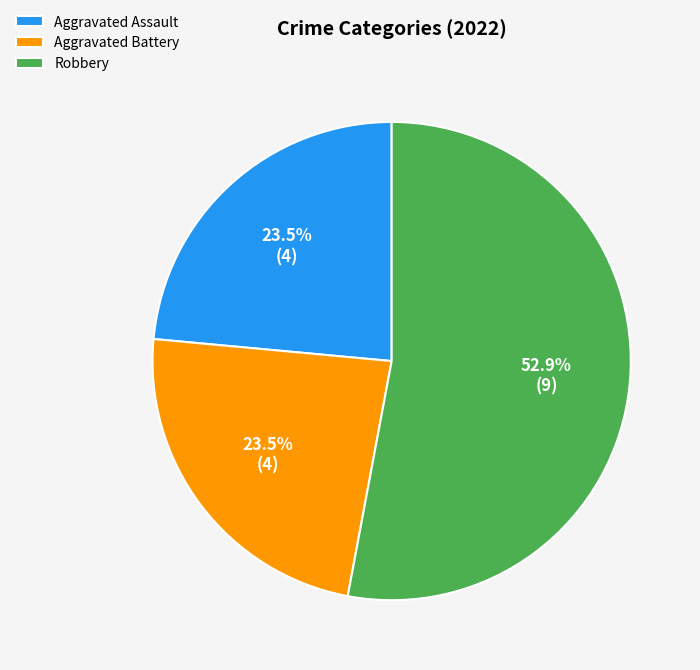

How many segments does this pie chart have?

3